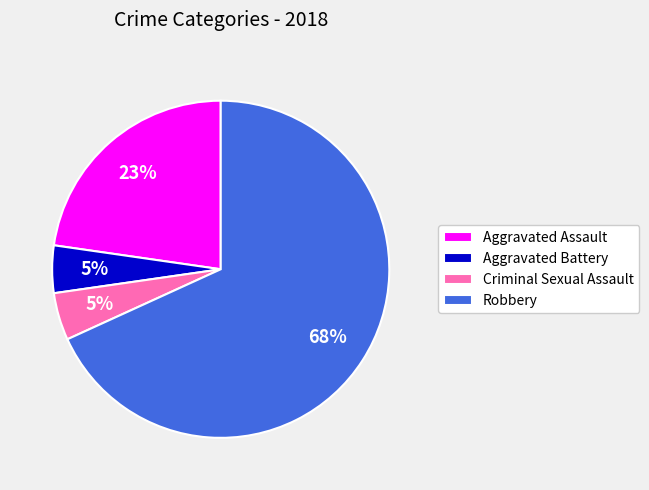

Do Criminal Sexual Assault and Aggravated Assault together represent more than half of the pie?

No